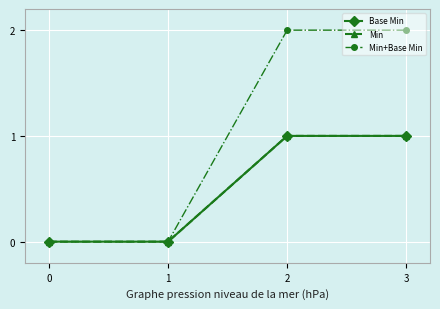

How many Min+Base Min values are between 0 and 2?

4